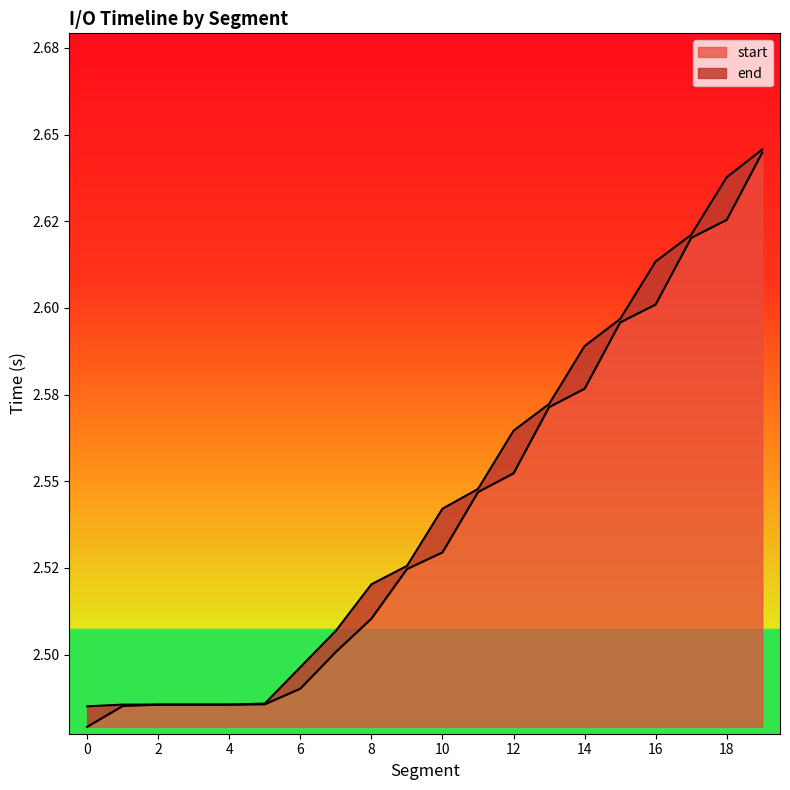

Which series has the largest total across all categories?

end